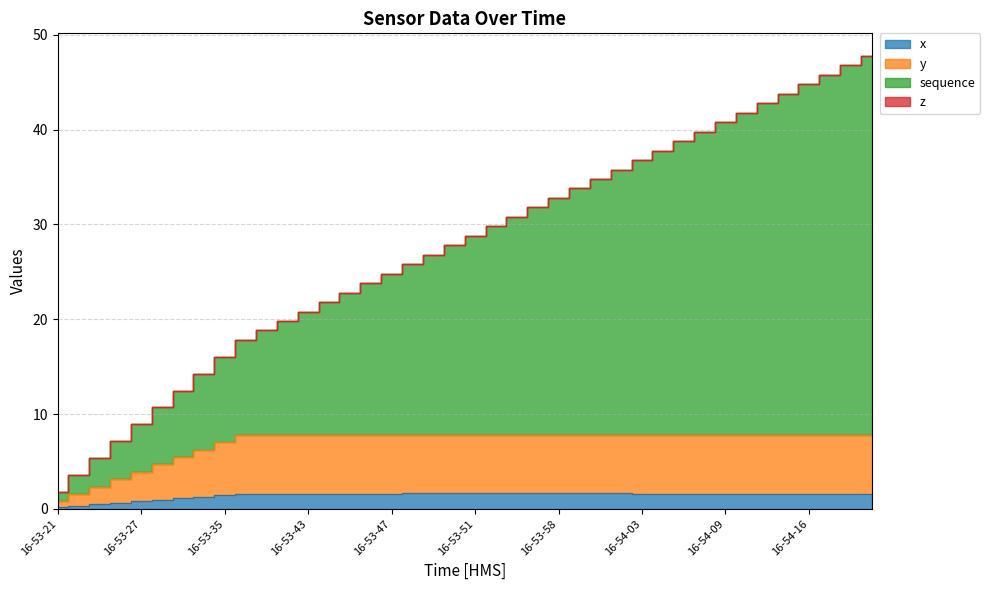

True or false: y has more than 0 points higher than both neighbors.

True